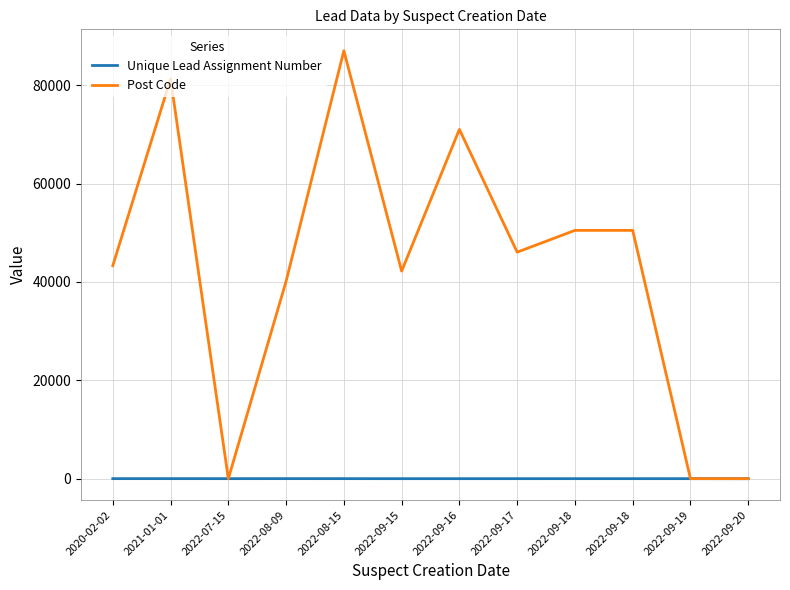

What is the label of the 9th point from the left?

2022-09-18